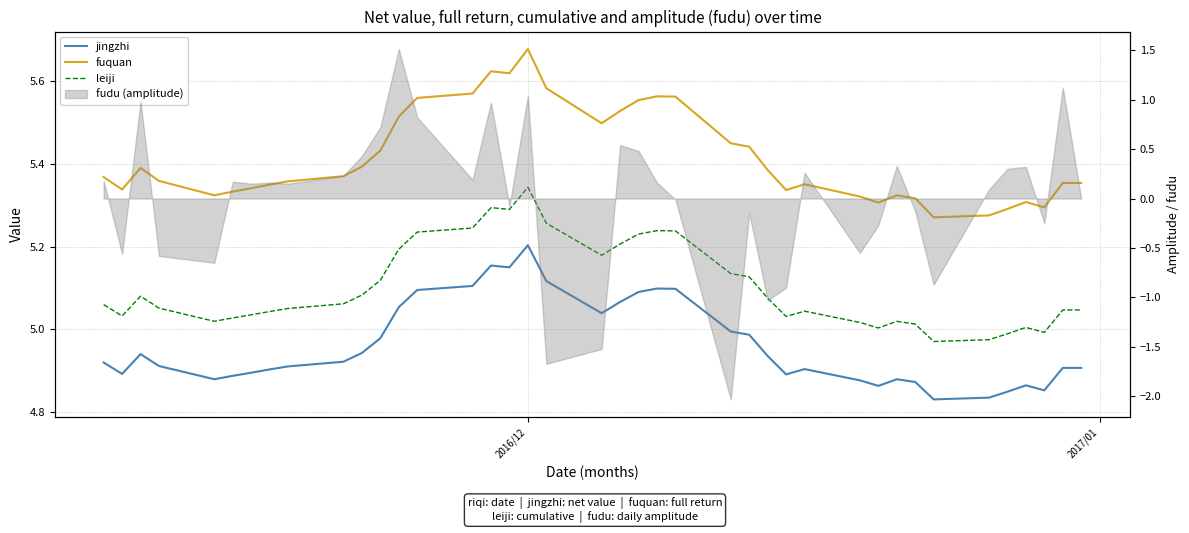

What is the value of the leiji point at the 26th from the left?

5.1